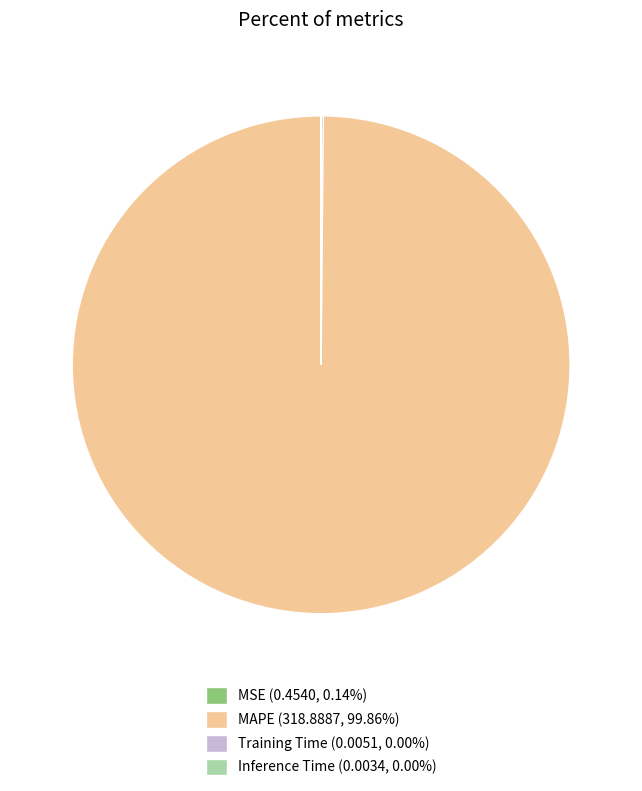

Does any single category account for the majority?

Yes